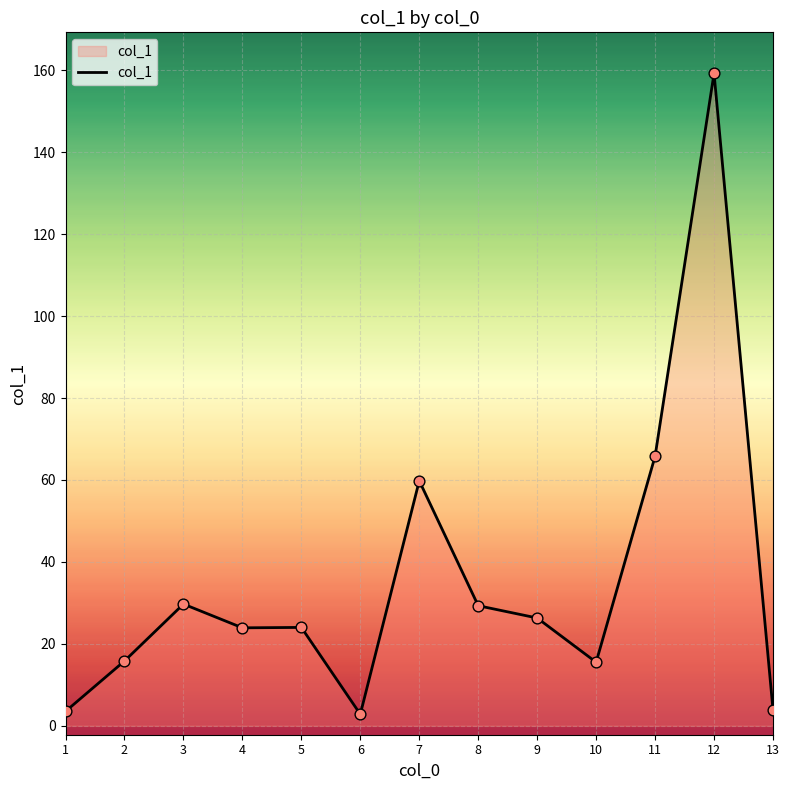

What is the change in value from 1 to 3?

+26.2